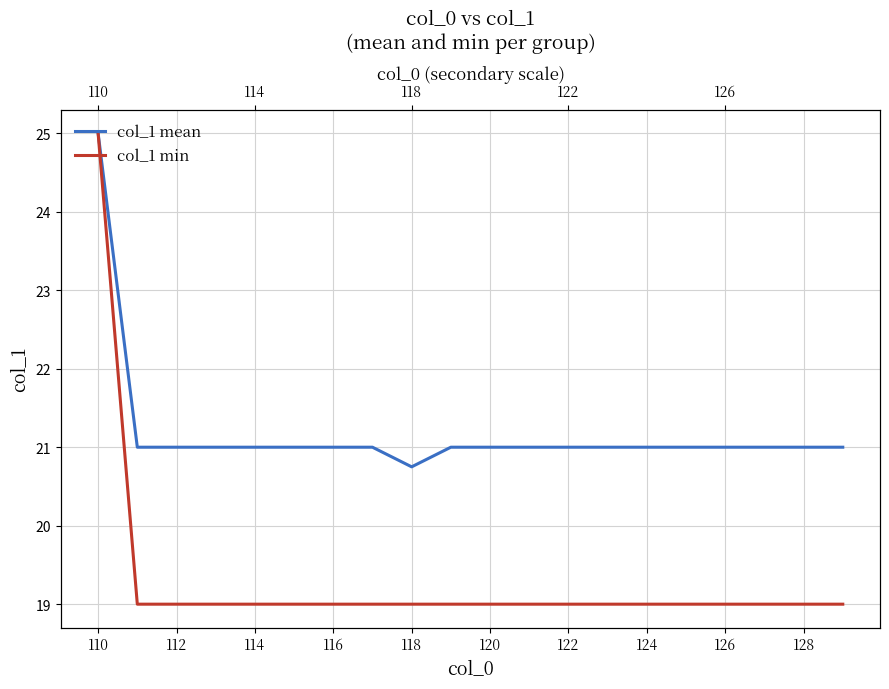

At which label is col_1 mean closest to 22?

112